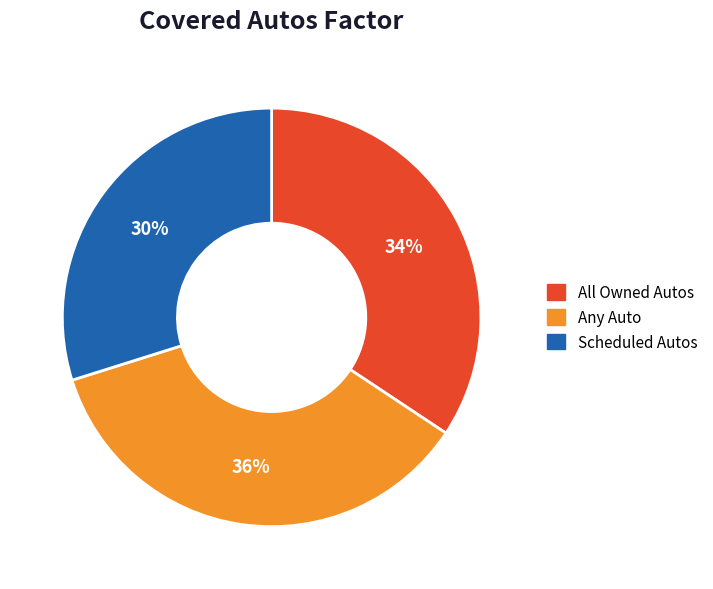

What is the ratio of the value at Scheduled Autos to the value at Any Auto?

0.8